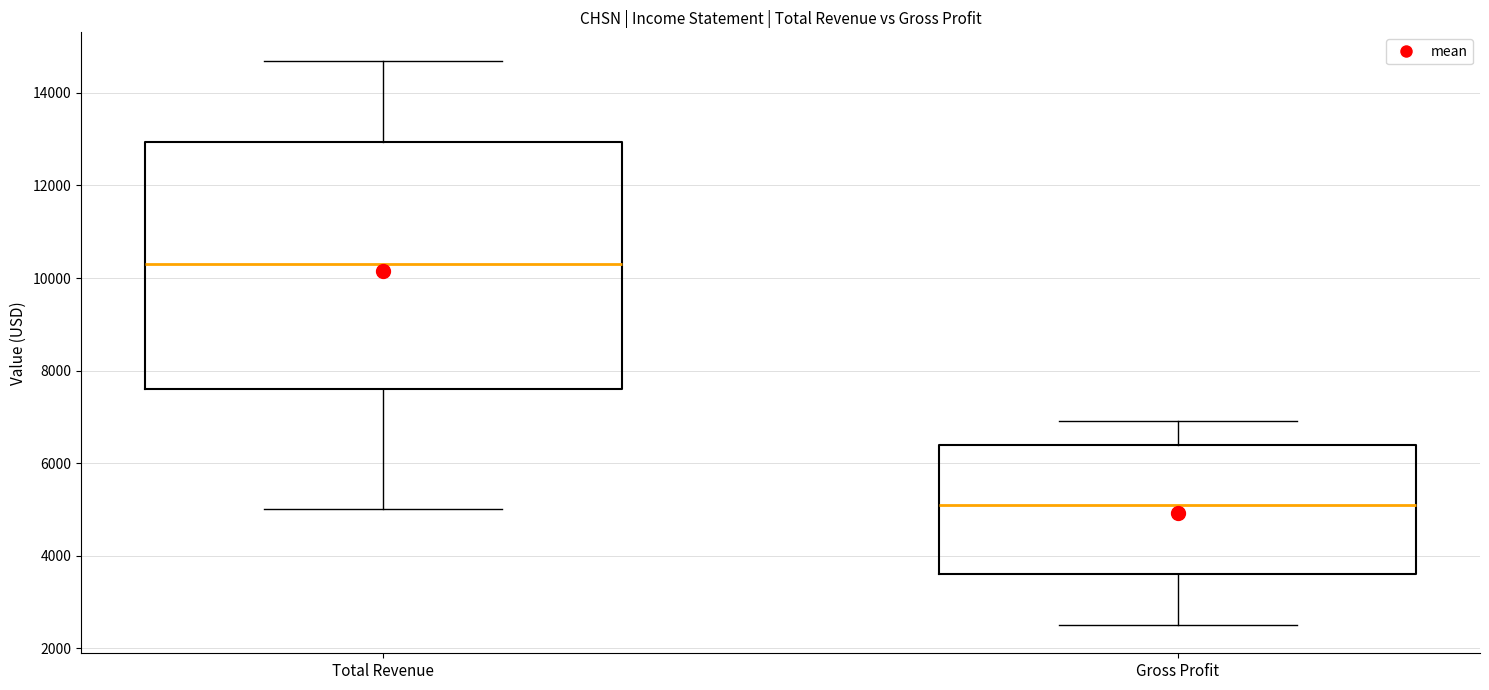

Comparing the boxes themselves (not the whiskers), which one is the tallest?

Total Revenue